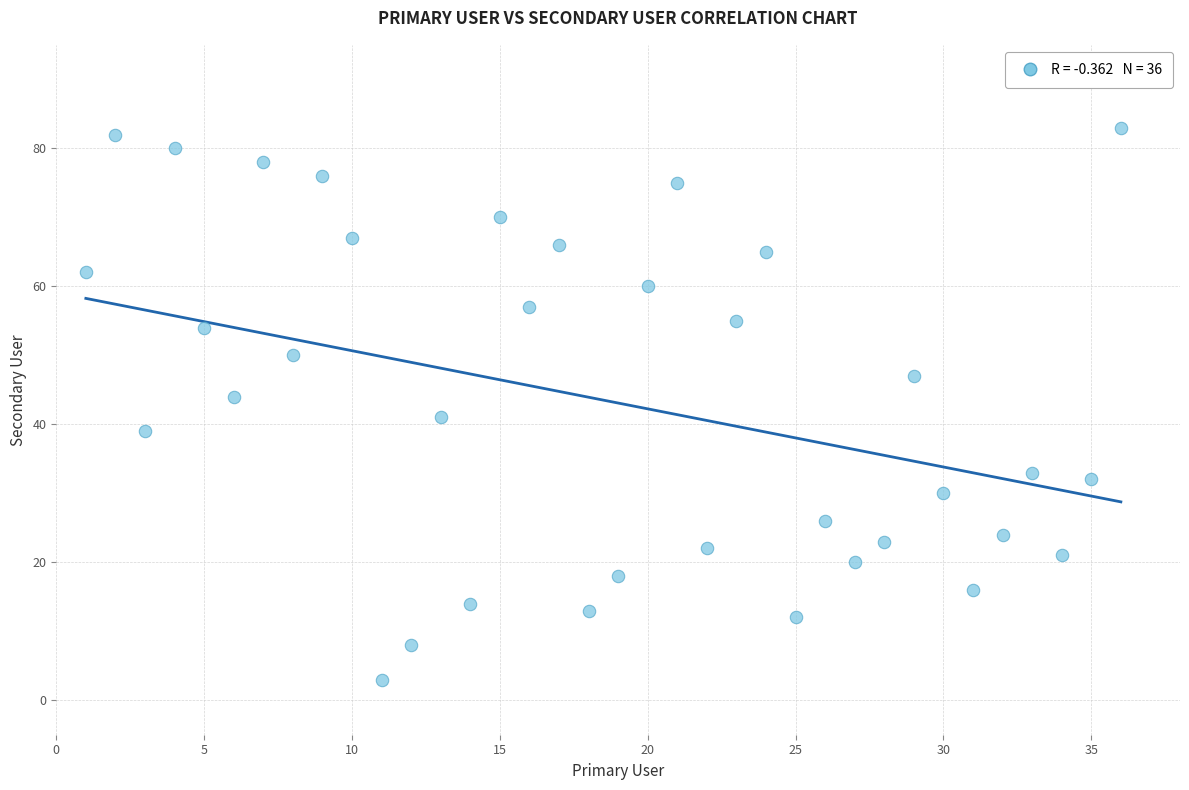

What Y value in the scatter plot is closest to 43?

44